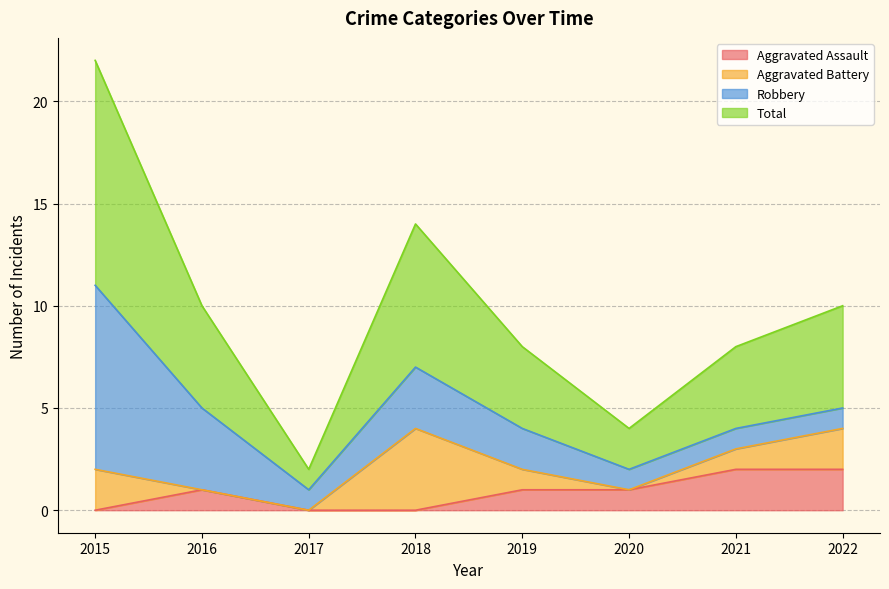

Does the chart display data point markers on the line(s)?

No